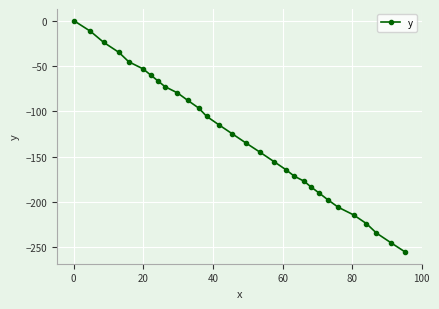

What is the value of the 28th point from the left?

-234.3